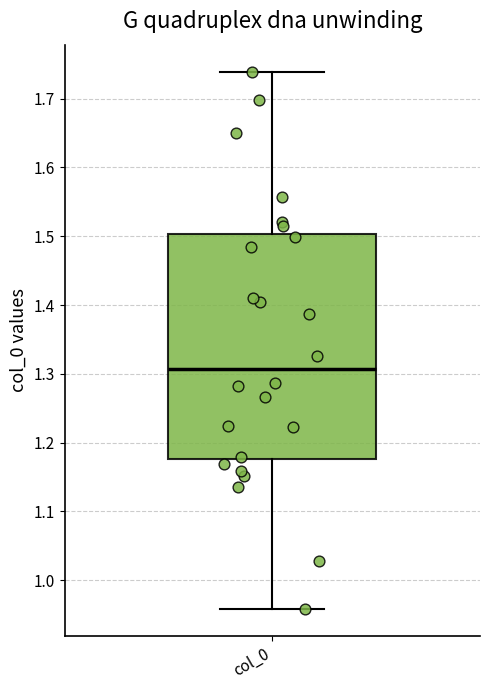

Read this box plot against the y-axis: the position of the median line, the range covered by the box, and the ends of both whiskers. The values are not printed on the chart, so give them approximately, as read against the axis.

median 1.31, box 1.18 to 1.50, whiskers 0.96 to 1.74